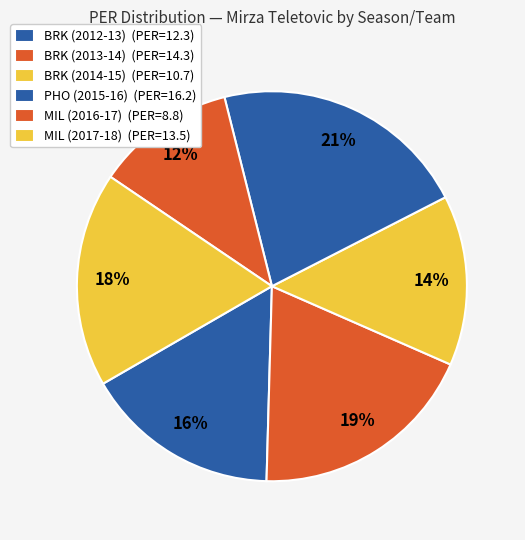

Is it true that BRK (2012-13) is 7% of the pie?

False